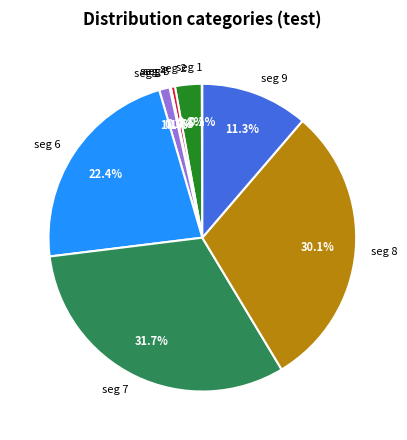

Between seg 9 and seg 3, which is larger?

seg 9